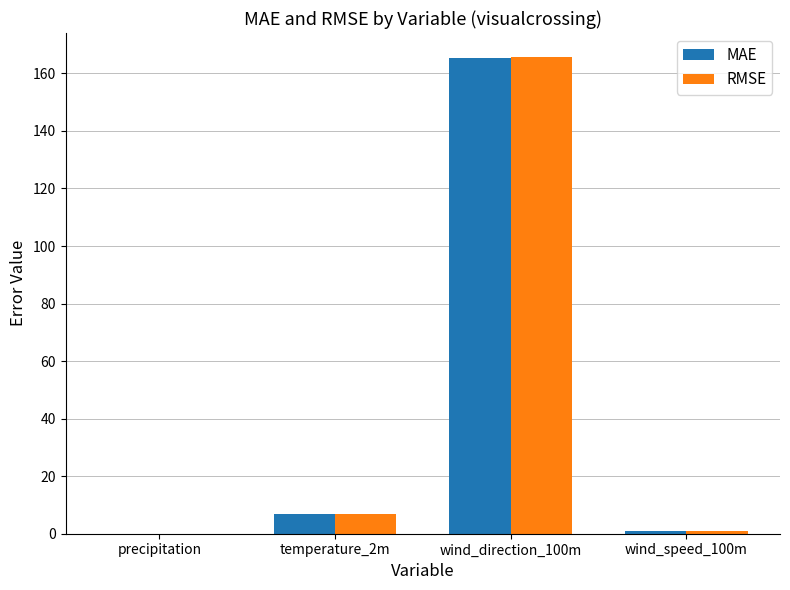

Between wind_direction_100m and wind_speed_100m, which series saw the biggest shift?

RMSE